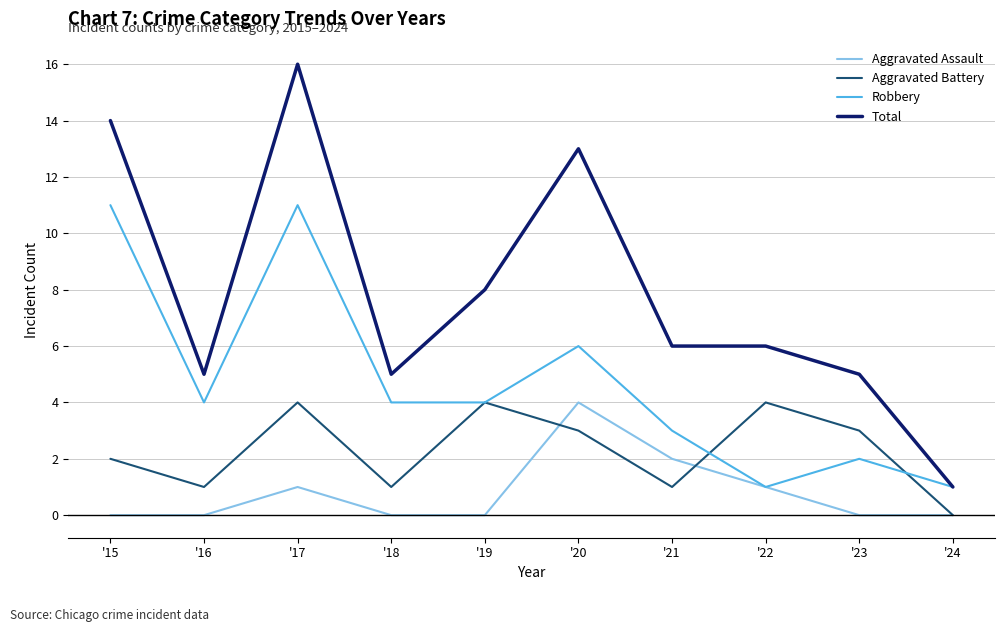

At how many categories does at least one series exceed 12?

3